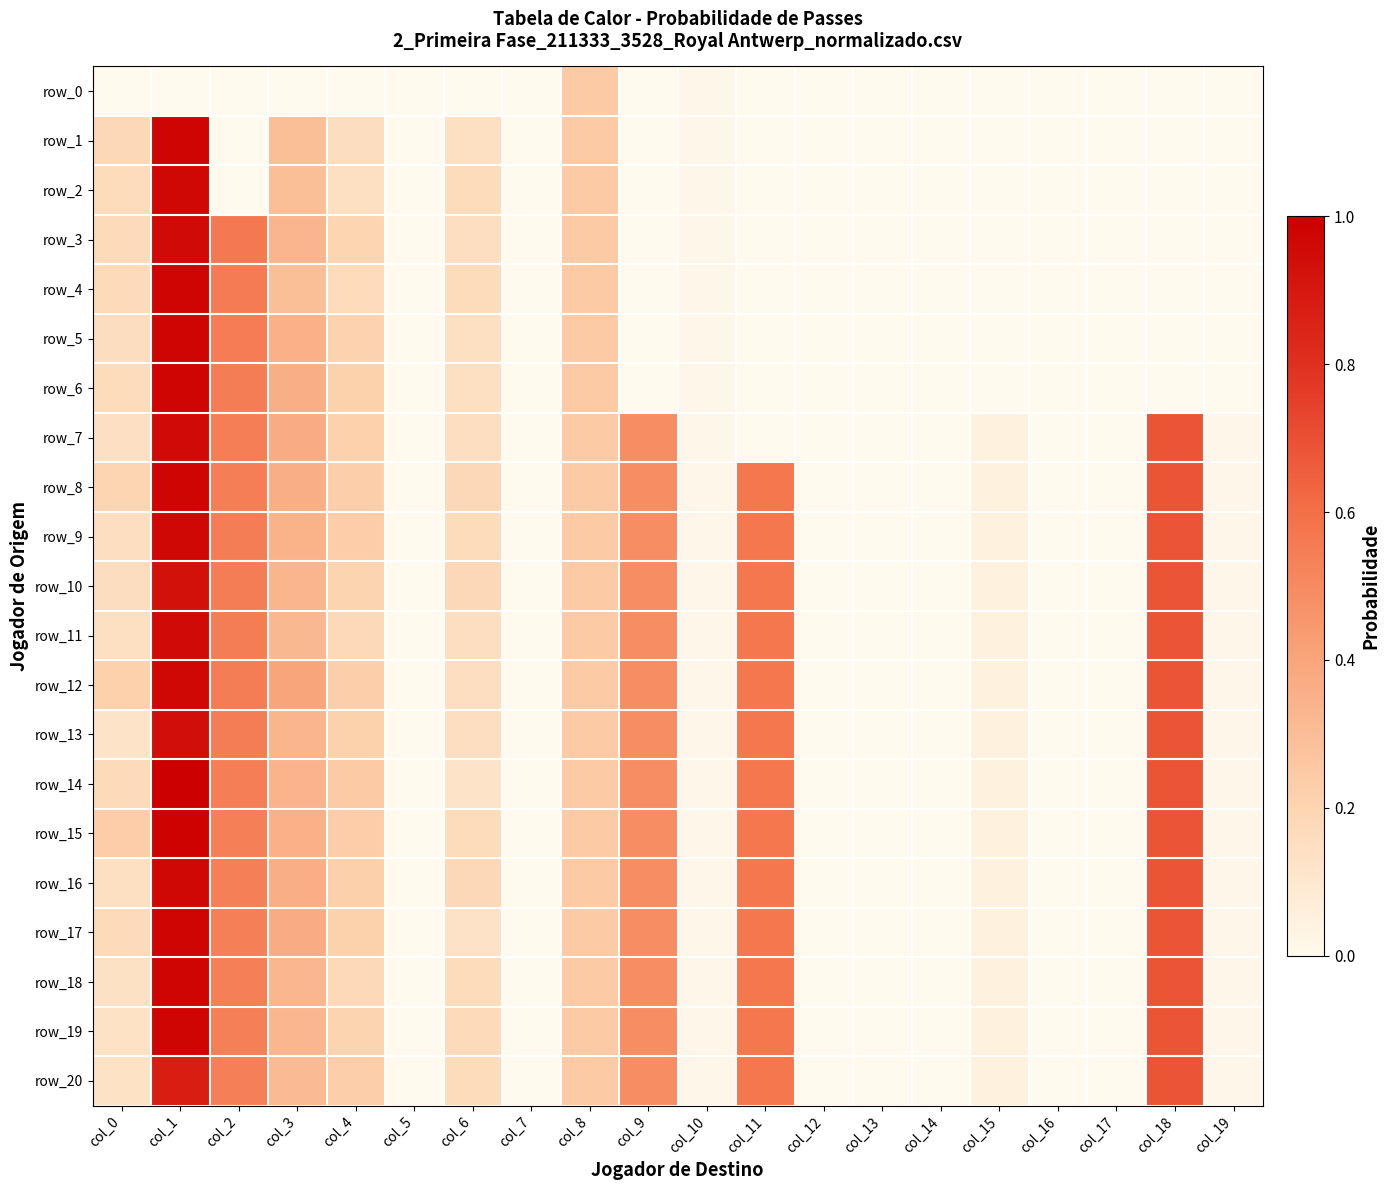

Reading right to left, list all the values displayed in this chart.

row_0: col_19=0.0	col_18=0.0	col_17=0.0	col_16=0.0	col_15=0.0	col_14=0.0	col_13=0.0	col_12=0.0	col_11=0.0	col_10=0.0	col_9=0.0	col_8=0.2	col_7=0.0	col_6=0.0	col_5=0.0	col_4=0.0	col_3=0.0	col_2=0.0	col_1=0.0	col_0=0.0
row_1: col_19=0.0	col_18=0.0	col_17=0.0	col_16=0.0	col_15=0.0	col_14=0.0	col_13=0.0	col_12=0.0	col_11=0.0	col_10=0.0	col_9=0.0	col_8=0.2	col_7=0.0	col_6=0.1	col_5=0.0	col_4=0.2	col_3=0.3	col_2=0.0	col_1=1.0	col_0=0.2
row_2: col_19=0.0	col_18=0.0	col_17=0.0	col_16=0.0	col_15=0.0	col_14=0.0	col_13=0.0	col_12=0.0	col_11=0.0	col_10=0.0	col_9=0.0	col_8=0.2	col_7=0.0	col_6=0.2	col_5=0.0	col_4=0.1	col_3=0.3	col_2=0.0	col_1=1.0	col_0=0.2
row_3: col_19=0.0	col_18=0.0	col_17=0.0	col_16=0.0	col_15=0.0	col_14=0.0	col_13=0.0	col_12=0.0	col_11=0.0	col_10=0.0	col_9=0.0	col_8=0.2	col_7=0.0	col_6=0.2	col_5=0.0	col_4=0.2	col_3=0.3	col_2=0.6	col_1=1.0	col_0=0.2
row_4: col_19=0.0	col_18=0.0	col_17=0.0	col_16=0.0	col_15=0.0	col_14=0.0	col_13=0.0	col_12=0.0	col_11=0.0	col_10=0.0	col_9=0.0	col_8=0.2	col_7=0.0	col_6=0.2	col_5=0.0	col_4=0.2	col_3=0.3	col_2=0.6	col_1=1.0	col_0=0.2
row_5: col_19=0.0	col_18=0.0	col_17=0.0	col_16=0.0	col_15=0.0	col_14=0.0	col_13=0.0	col_12=0.0	col_11=0.0	col_10=0.0	col_9=0.0	col_8=0.2	col_7=0.0	col_6=0.1	col_5=0.0	col_4=0.2	col_3=0.3	col_2=0.6	col_1=1.0	col_0=0.2
row_6: col_19=0.0	col_18=0.0	col_17=0.0	col_16=0.0	col_15=0.0	col_14=0.0	col_13=0.0	col_12=0.0	col_11=0.0	col_10=0.0	col_9=0.0	col_8=0.2	col_7=0.0	col_6=0.1	col_5=0.0	col_4=0.2	col_3=0.4	col_2=0.6	col_1=1.0	col_0=0.2
row_7: col_19=0.0	col_18=0.7	col_17=0.0	col_16=0.0	col_15=0.0	col_14=0.0	col_13=0.0	col_12=0.0	col_11=0.0	col_10=0.0	col_9=0.5	col_8=0.2	col_7=0.0	col_6=0.2	col_5=0.0	col_4=0.2	col_3=0.4	col_2=0.5	col_1=1.0	col_0=0.1
row_8: col_19=0.0	col_18=0.7	col_17=0.0	col_16=0.0	col_15=0.0	col_14=0.0	col_13=0.0	col_12=0.0	col_11=0.6	col_10=0.0	col_9=0.5	col_8=0.2	col_7=0.0	col_6=0.2	col_5=0.0	col_4=0.2	col_3=0.4	col_2=0.5	col_1=1.0	col_0=0.2
row_9: col_19=0.0	col_18=0.7	col_17=0.0	col_16=0.0	col_15=0.0	col_14=0.0	col_13=0.0	col_12=0.0	col_11=0.6	col_10=0.0	col_9=0.5	col_8=0.2	col_7=0.0	col_6=0.2	col_5=0.0	col_4=0.2	col_3=0.3	col_2=0.5	col_1=1.0	col_0=0.2
row_10: col_19=0.0	col_18=0.7	col_17=0.0	col_16=0.0	col_15=0.0	col_14=0.0	col_13=0.0	col_12=0.0	col_11=0.6	col_10=0.0	col_9=0.5	col_8=0.2	col_7=0.0	col_6=0.2	col_5=0.0	col_4=0.2	col_3=0.3	col_2=0.5	col_1=0.9	col_0=0.2
row_11: col_19=0.0	col_18=0.7	col_17=0.0	col_16=0.0	col_15=0.0	col_14=0.0	col_13=0.0	col_12=0.0	col_11=0.6	col_10=0.0	col_9=0.5	col_8=0.2	col_7=0.0	col_6=0.2	col_5=0.0	col_4=0.2	col_3=0.3	col_2=0.5	col_1=1.0	col_0=0.1
row_12: col_19=0.0	col_18=0.7	col_17=0.0	col_16=0.0	col_15=0.0	col_14=0.0	col_13=0.0	col_12=0.0	col_11=0.6	col_10=0.0	col_9=0.5	col_8=0.2	col_7=0.0	col_6=0.2	col_5=0.0	col_4=0.2	col_3=0.4	col_2=0.5	col_1=1.0	col_0=0.2
row_13: col_19=0.0	col_18=0.7	col_17=0.0	col_16=0.0	col_15=0.0	col_14=0.0	col_13=0.0	col_12=0.0	col_11=0.6	col_10=0.0	col_9=0.5	col_8=0.2	col_7=0.0	col_6=0.2	col_5=0.0	col_4=0.2	col_3=0.3	col_2=0.5	col_1=0.9	col_0=0.1
row_14: col_19=0.0	col_18=0.7	col_17=0.0	col_16=0.0	col_15=0.0	col_14=0.0	col_13=0.0	col_12=0.0	col_11=0.6	col_10=0.0	col_9=0.5	col_8=0.2	col_7=0.0	col_6=0.1	col_5=0.0	col_4=0.2	col_3=0.3	col_2=0.5	col_1=1.0	col_0=0.2
row_15: col_19=0.0	col_18=0.7	col_17=0.0	col_16=0.0	col_15=0.0	col_14=0.0	col_13=0.0	col_12=0.0	col_11=0.6	col_10=0.0	col_9=0.5	col_8=0.2	col_7=0.0	col_6=0.2	col_5=0.0	col_4=0.2	col_3=0.4	col_2=0.5	col_1=1.0	col_0=0.2
row_16: col_19=0.0	col_18=0.7	col_17=0.0	col_16=0.0	col_15=0.0	col_14=0.0	col_13=0.0	col_12=0.0	col_11=0.6	col_10=0.0	col_9=0.5	col_8=0.2	col_7=0.0	col_6=0.2	col_5=0.0	col_4=0.2	col_3=0.4	col_2=0.5	col_1=1.0	col_0=0.1
row_17: col_19=0.0	col_18=0.7	col_17=0.0	col_16=0.0	col_15=0.0	col_14=0.0	col_13=0.0	col_12=0.0	col_11=0.6	col_10=0.0	col_9=0.5	col_8=0.2	col_7=0.0	col_6=0.1	col_5=0.0	col_4=0.2	col_3=0.4	col_2=0.5	col_1=1.0	col_0=0.2
row_18: col_19=0.0	col_18=0.7	col_17=0.0	col_16=0.0	col_15=0.0	col_14=0.0	col_13=0.0	col_12=0.0	col_11=0.6	col_10=0.0	col_9=0.5	col_8=0.2	col_7=0.0	col_6=0.2	col_5=0.0	col_4=0.2	col_3=0.3	col_2=0.5	col_1=1.0	col_0=0.1
row_19: col_19=0.0	col_18=0.7	col_17=0.0	col_16=0.0	col_15=0.0	col_14=0.0	col_13=0.0	col_12=0.0	col_11=0.6	col_10=0.0	col_9=0.5	col_8=0.2	col_7=0.0	col_6=0.2	col_5=0.0	col_4=0.2	col_3=0.3	col_2=0.5	col_1=1.0	col_0=0.1
row_20: col_19=0.0	col_18=0.7	col_17=0.0	col_16=0.0	col_15=0.0	col_14=0.0	col_13=0.0	col_12=0.0	col_11=0.6	col_10=0.0	col_9=0.5	col_8=0.2	col_7=0.0	col_6=0.2	col_5=0.0	col_4=0.2	col_3=0.3	col_2=0.5	col_1=0.9	col_0=0.1